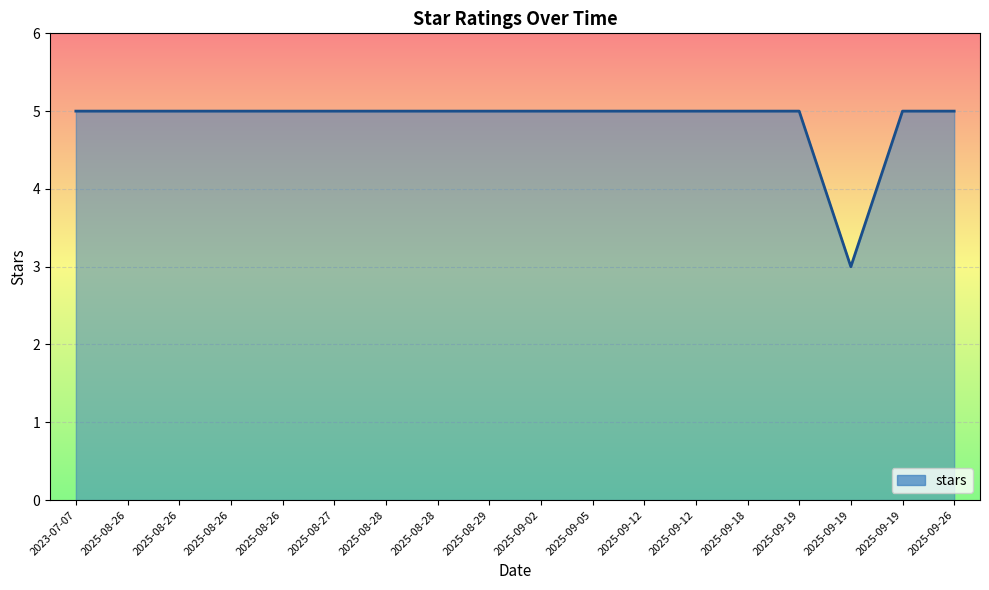

List the labels in order of value, largest first.

2023-07-07, 2025-08-26, 2025-08-26, 2025-08-26, 2025-08-26, 2025-08-27, 2025-08-28, 2025-08-28, 2025-08-29, 2025-09-02, 2025-09-05, 2025-09-12, 2025-09-12, 2025-09-18, 2025-09-19, 2025-09-19, 2025-09-26, 2025-09-19